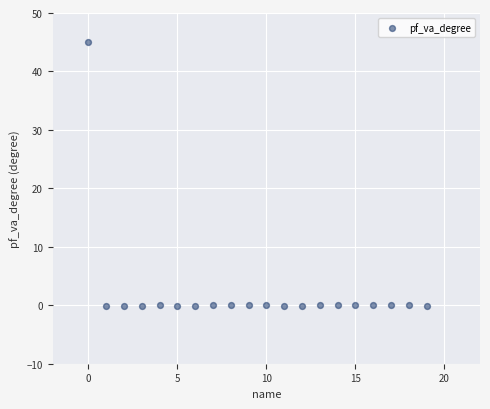

What is the range of Y values (max minus min)?

45.1